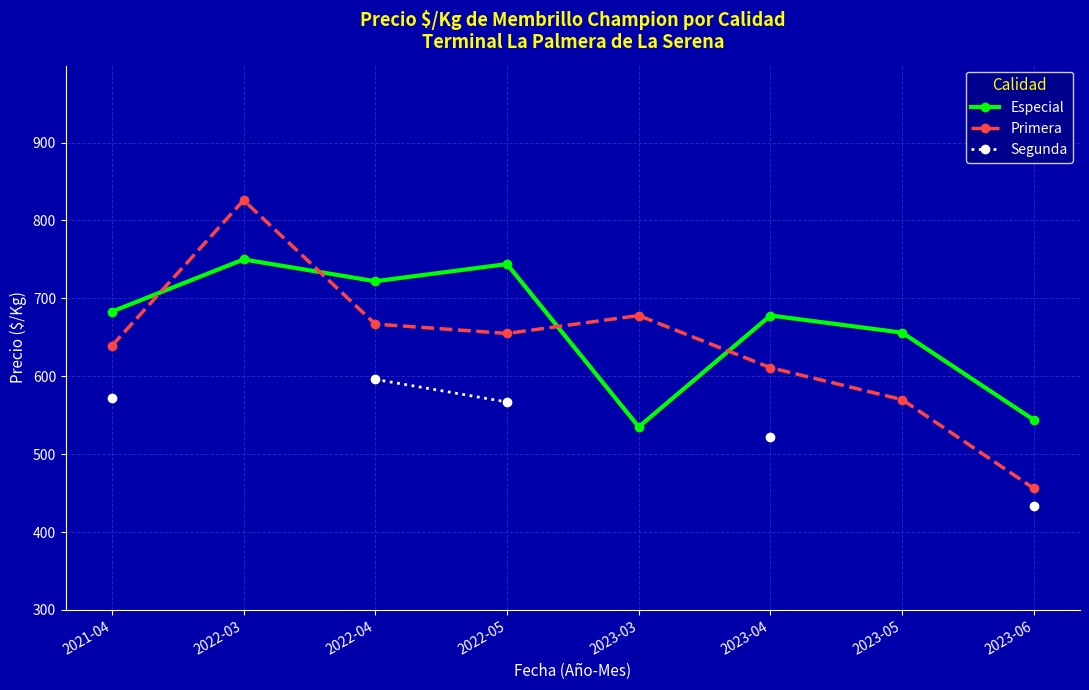

What is the sum of the Especial values at 2023-03 and 2021-04?

1218